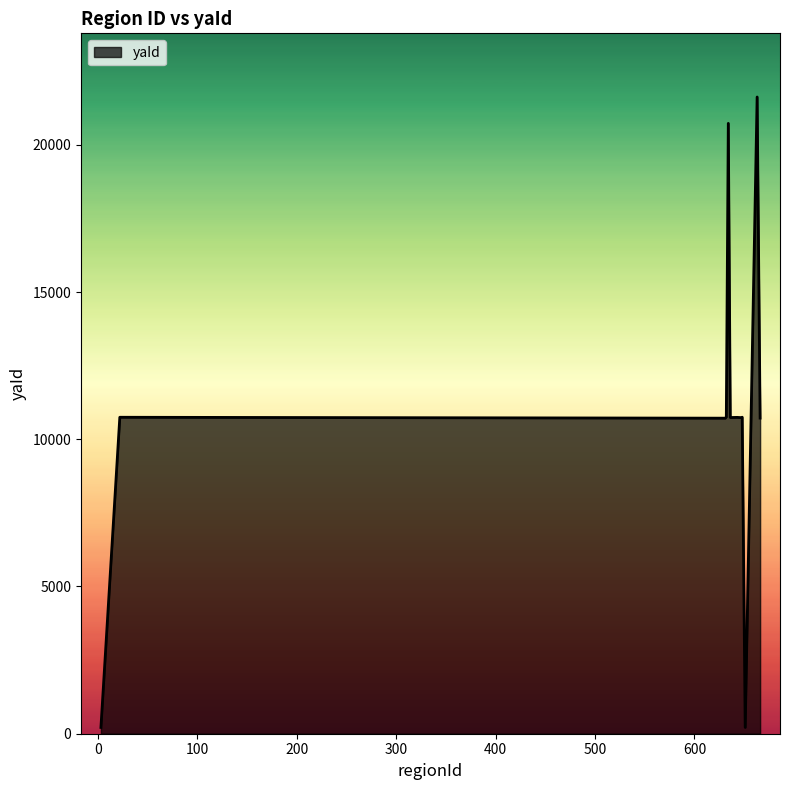

What is the maximum value shown in the chart?

21623